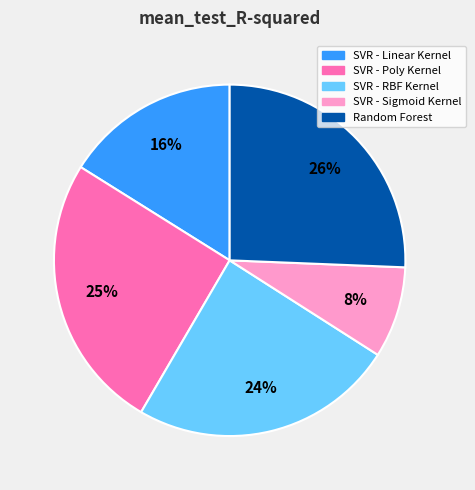

What is the smallest slice in the pie chart?

SVR - Sigmoid Kernel